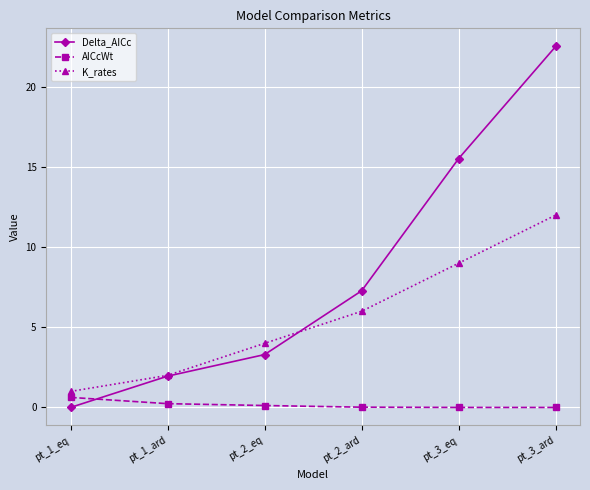

At which label does K_rates reach its minimum?

pt_1_eq